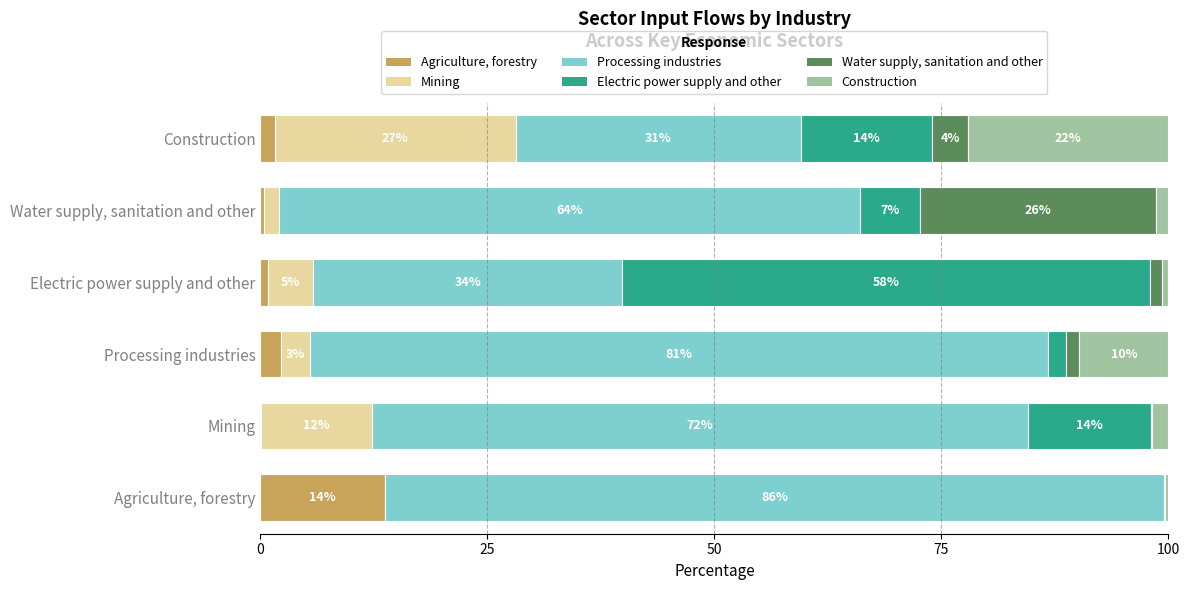

What is the average value of the Agriculture, forestry series?

3.1